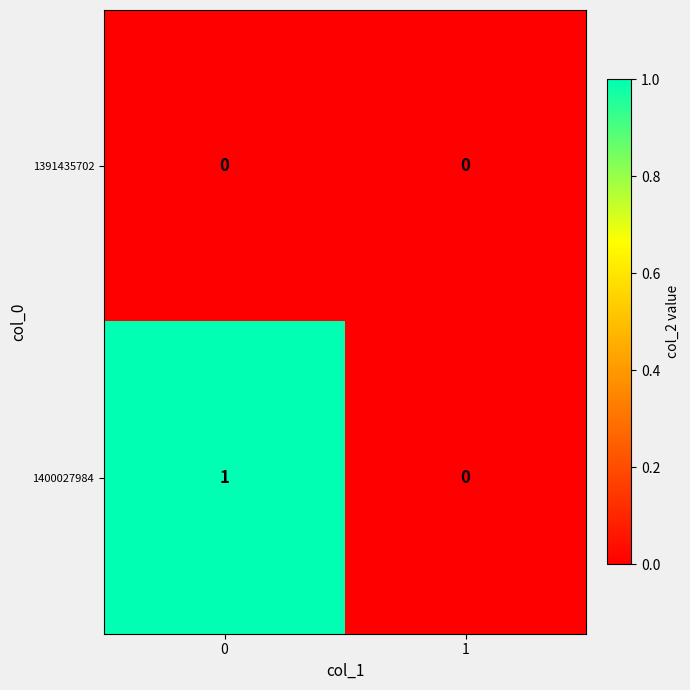

What is the greatest value displayed?

1